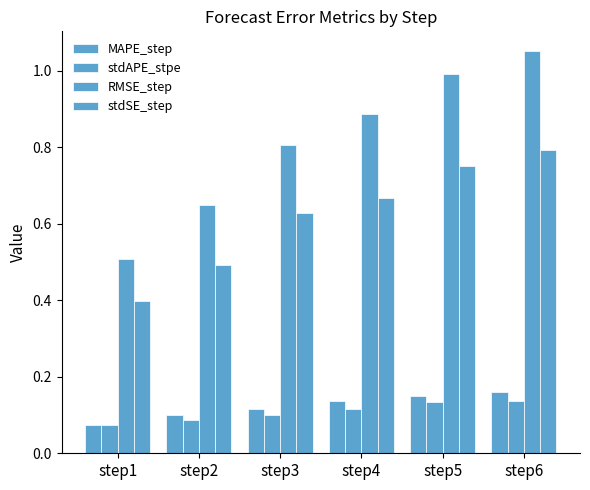

Are the bars horizontal?

No